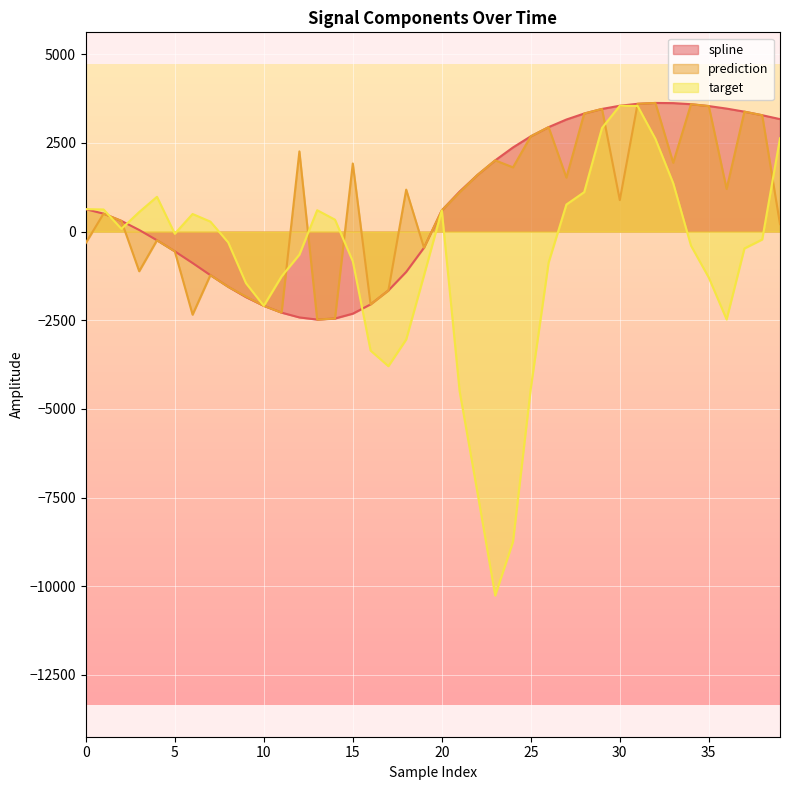

Which series has the largest total across all categories?

spline